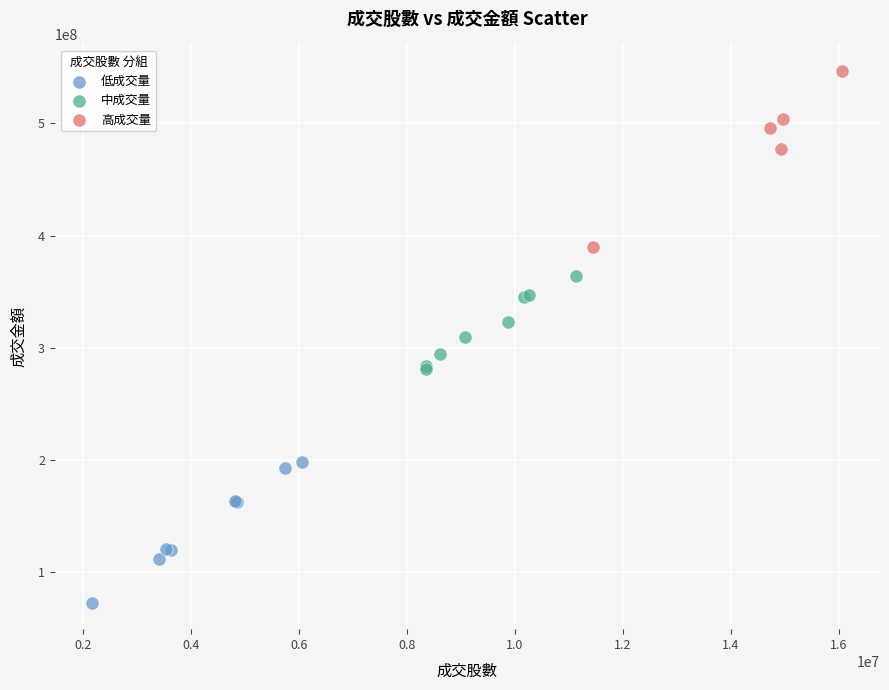

Which series reaches the maximum Y coordinate?

高成交量